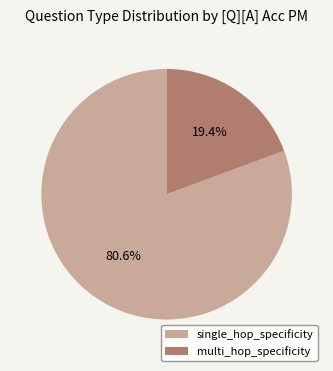

Combined, what portion of the pie is multi_hop_specificity and single_hop_specificity?

100.0%